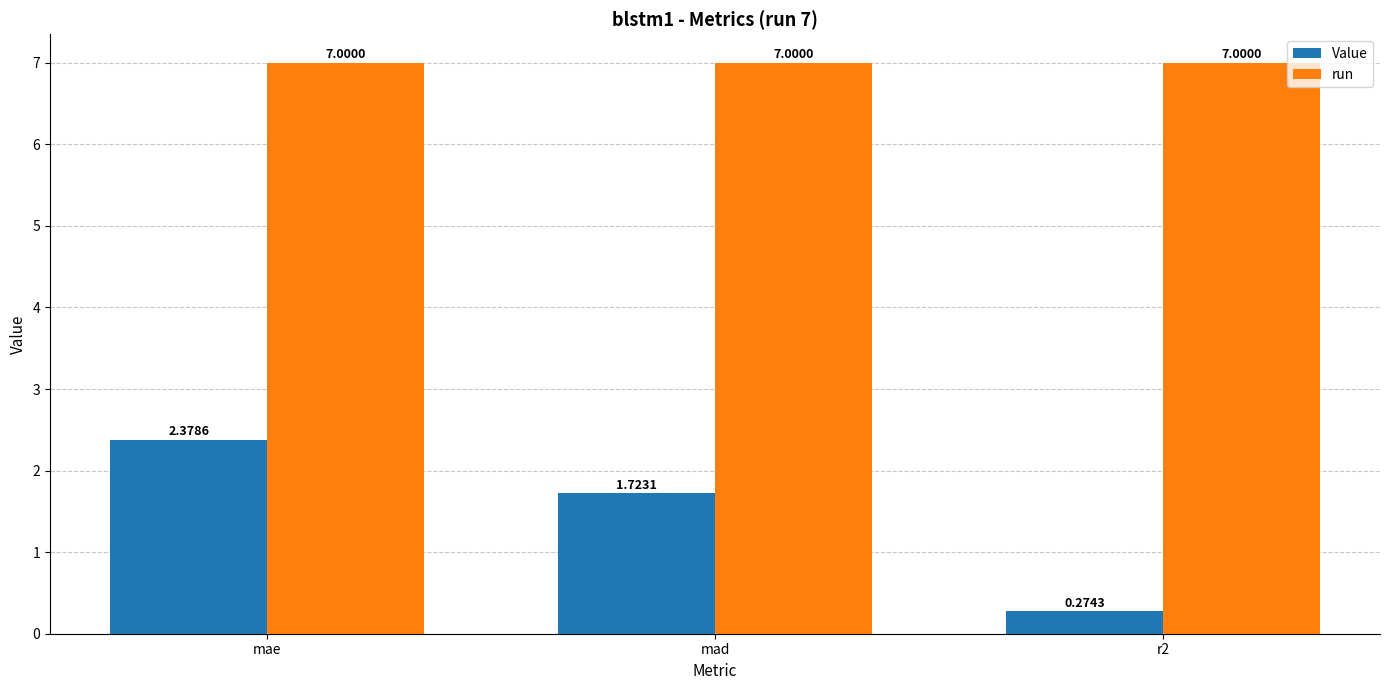

What is the difference between the Value values at mae and mad?

0.7